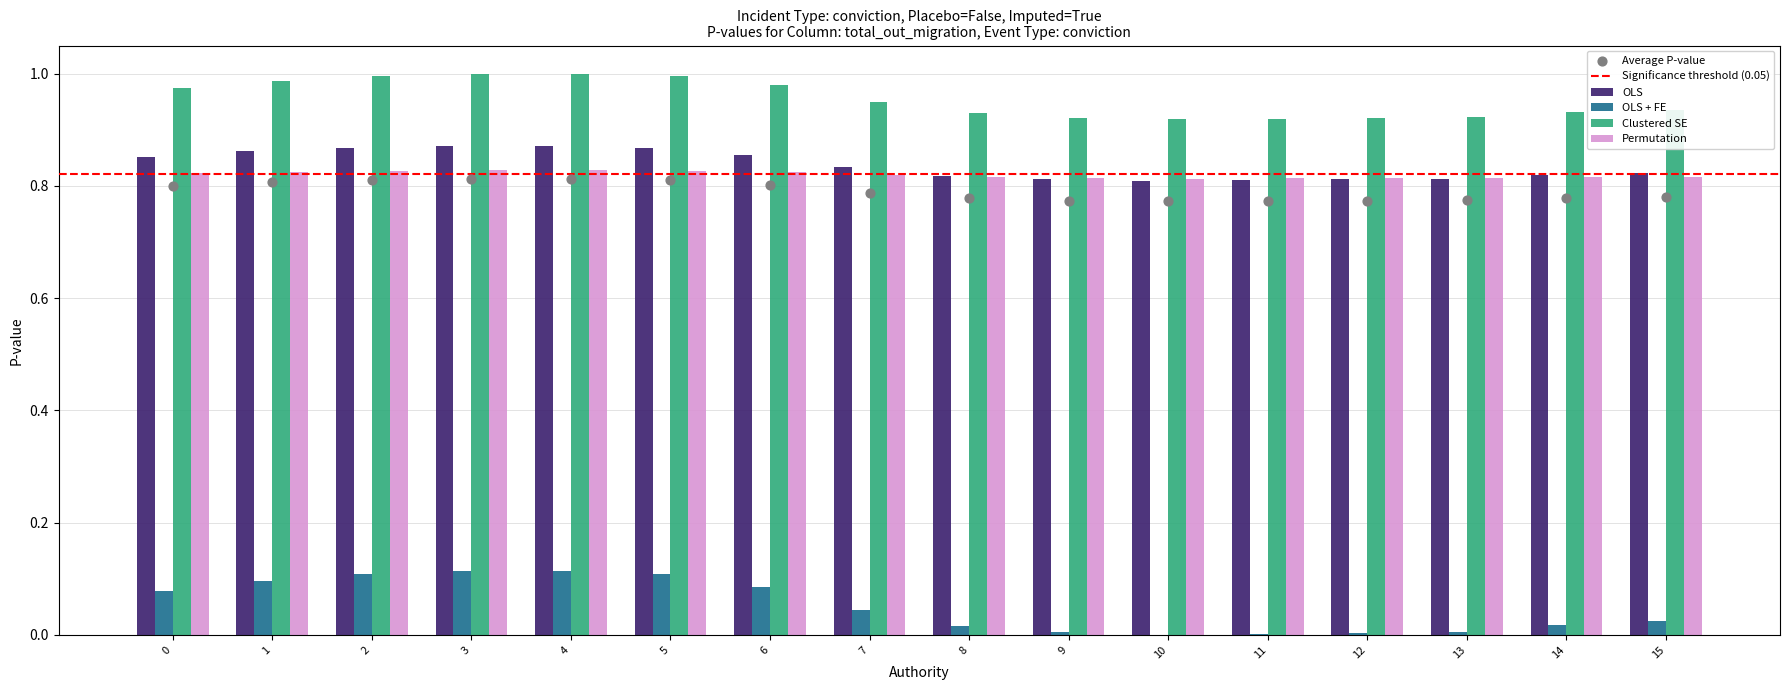

At which category is the sum across all series the highest?

4